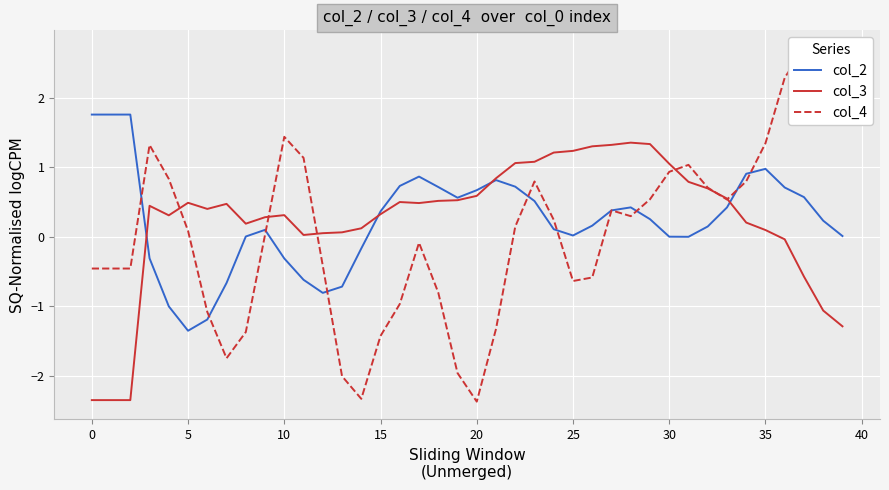

At how many categories does at least one series exceed 0?

40